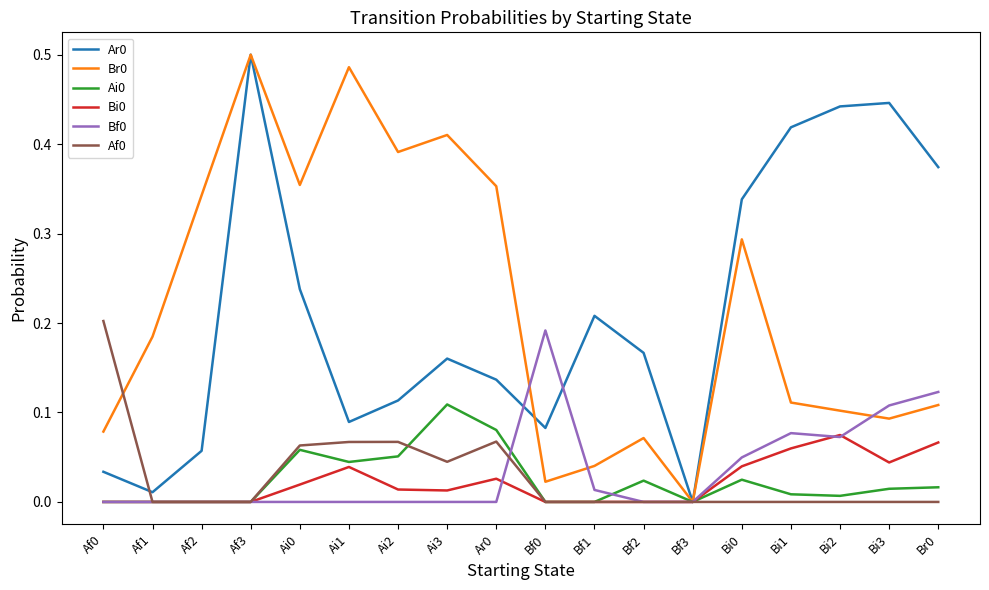

At which category is the sum across all series the highest?

Af3